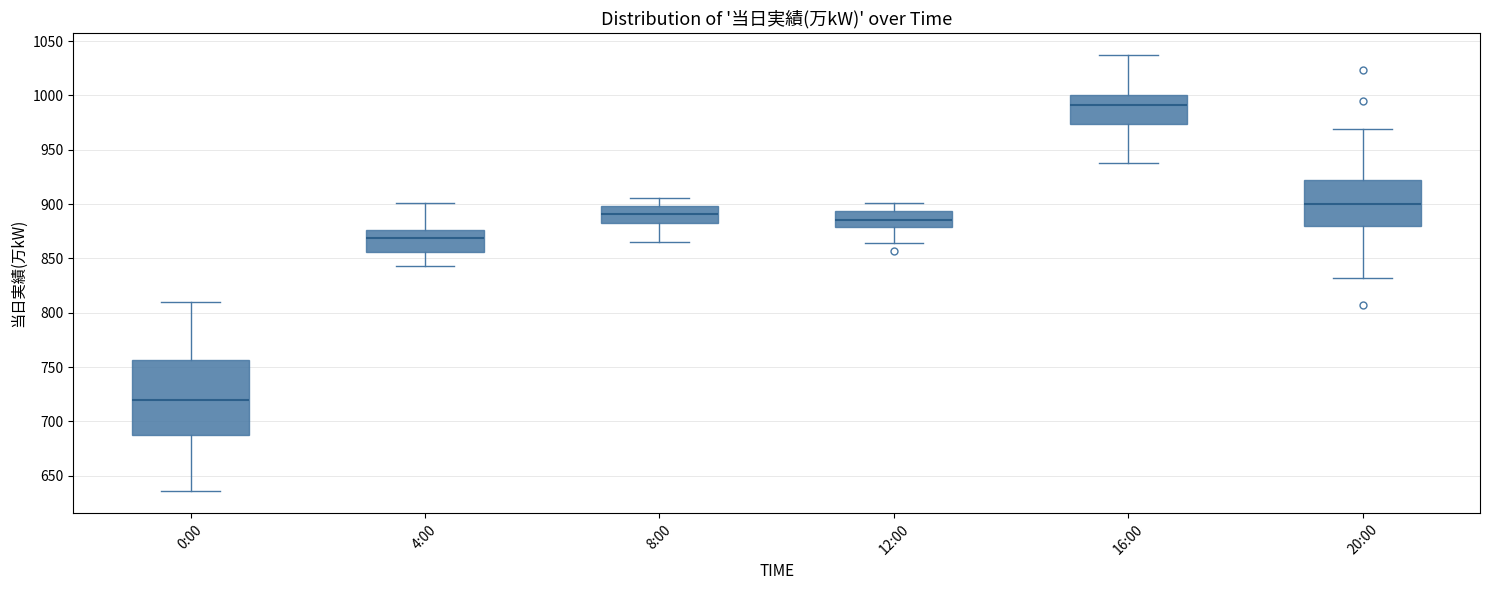

Where is the lower edge of the box for 20:00 on the y-axis? The values are not printed on the chart, so give them approximately, as read against the axis.

880